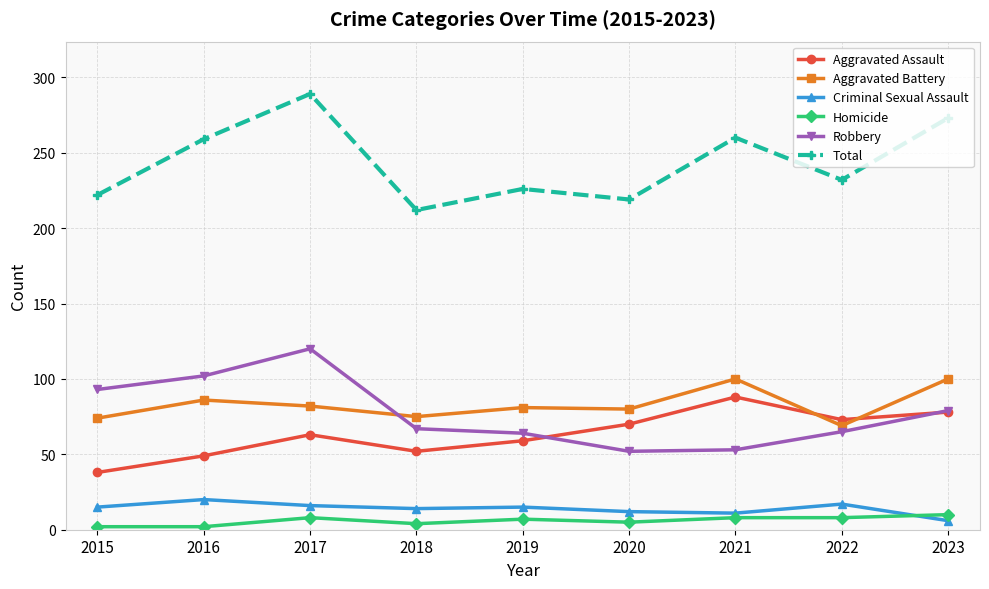

True or false: Robbery and Aggravated Assault cross at least once.

True